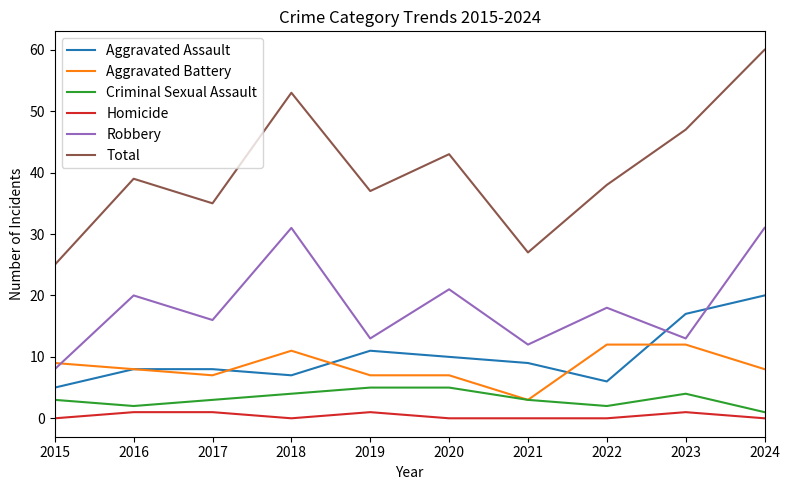

At which category does Robbery reach its first local peak?

2016